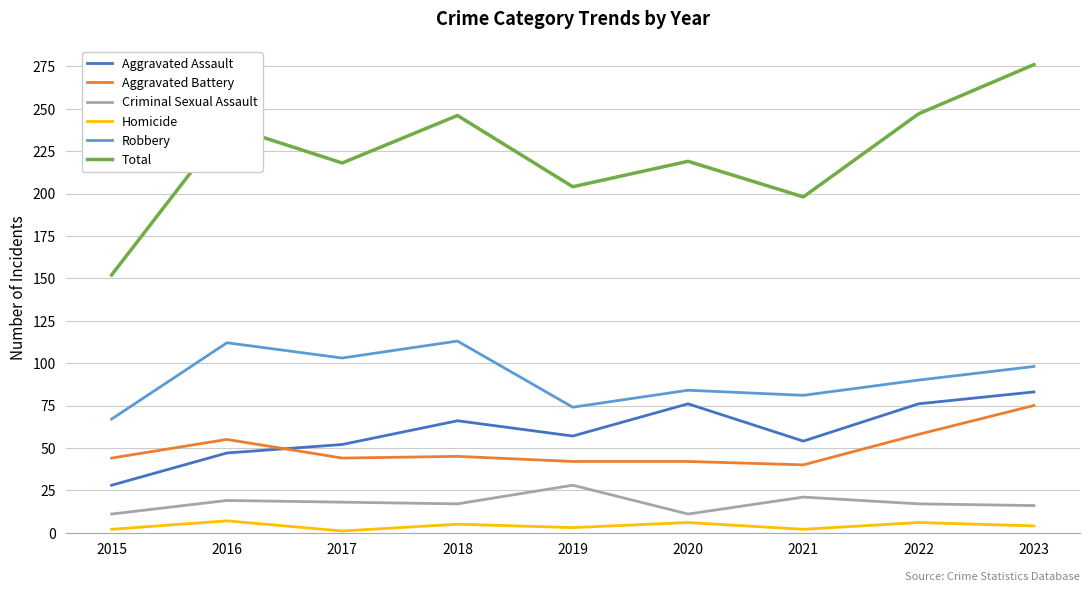

What is the maximum value shown in the chart?

276